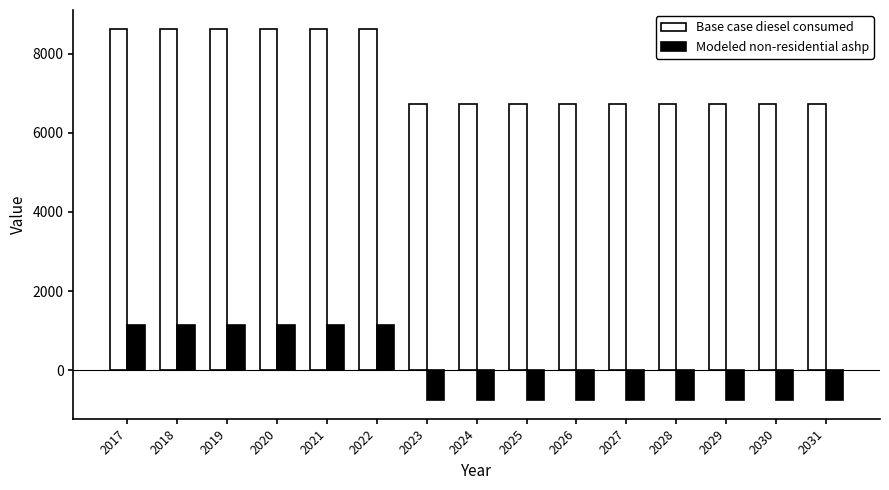

Is it true that Modeled non-residential ashp equals -753.3 at 2029?

True